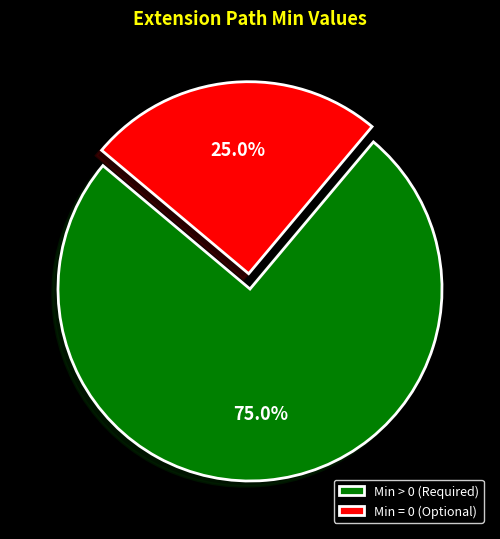

To the nearest percent, what is the difference between the largest and smallest slice percentages?

50%